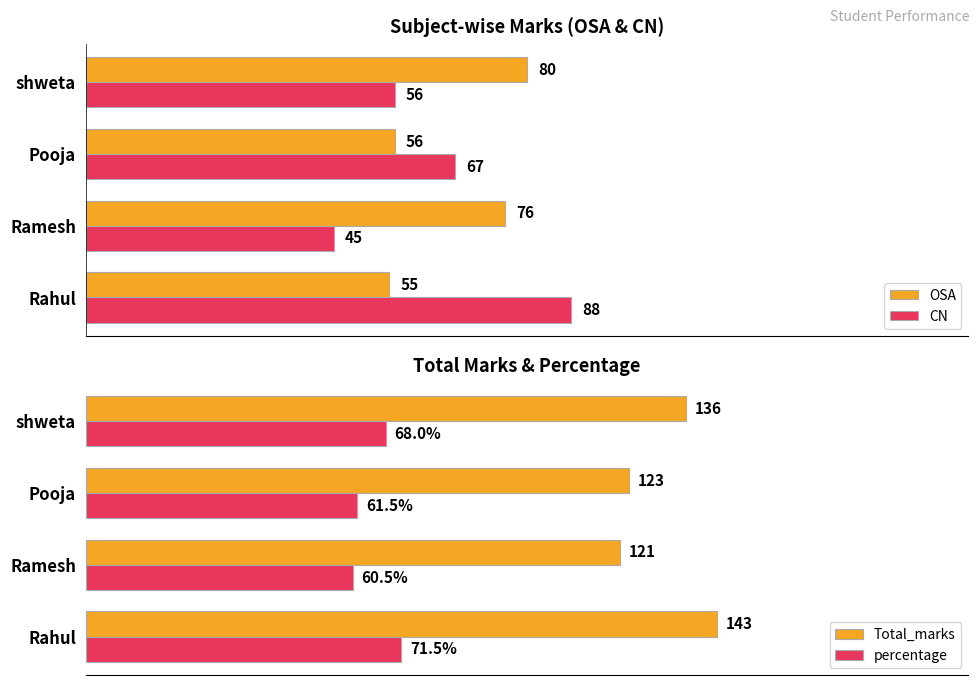

Is the value of CN at Ramesh greater than the value of OSA at Ramesh?

No